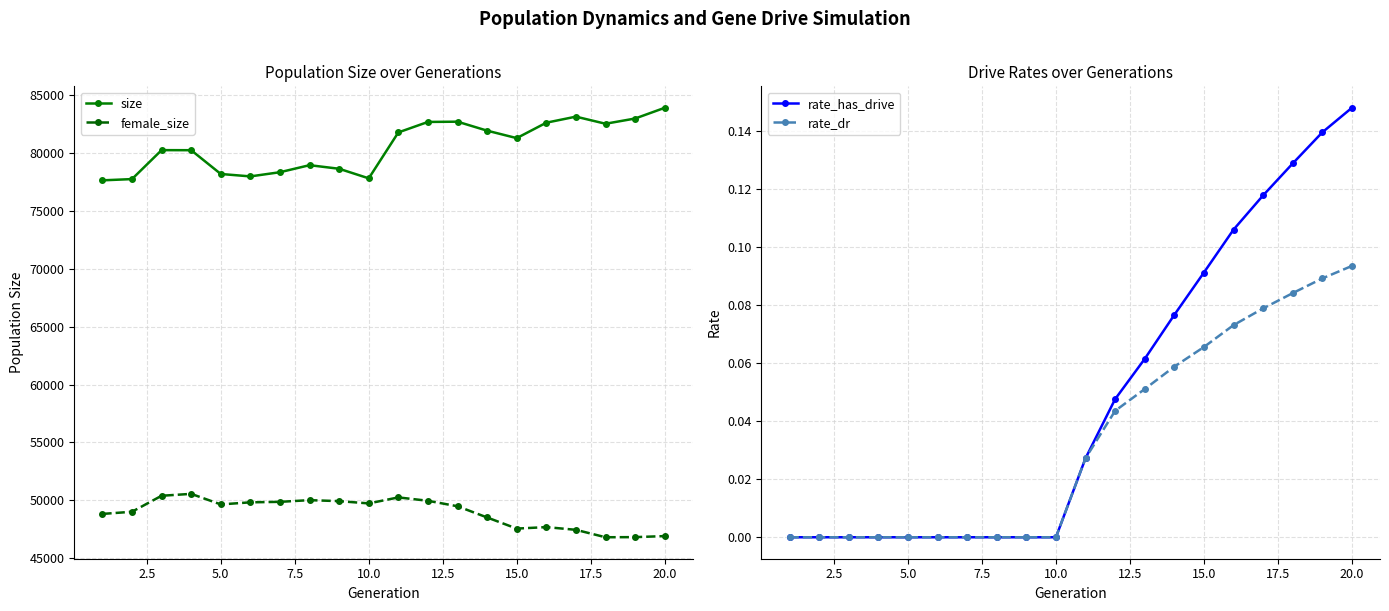

What is the highest value of the size series?

83889